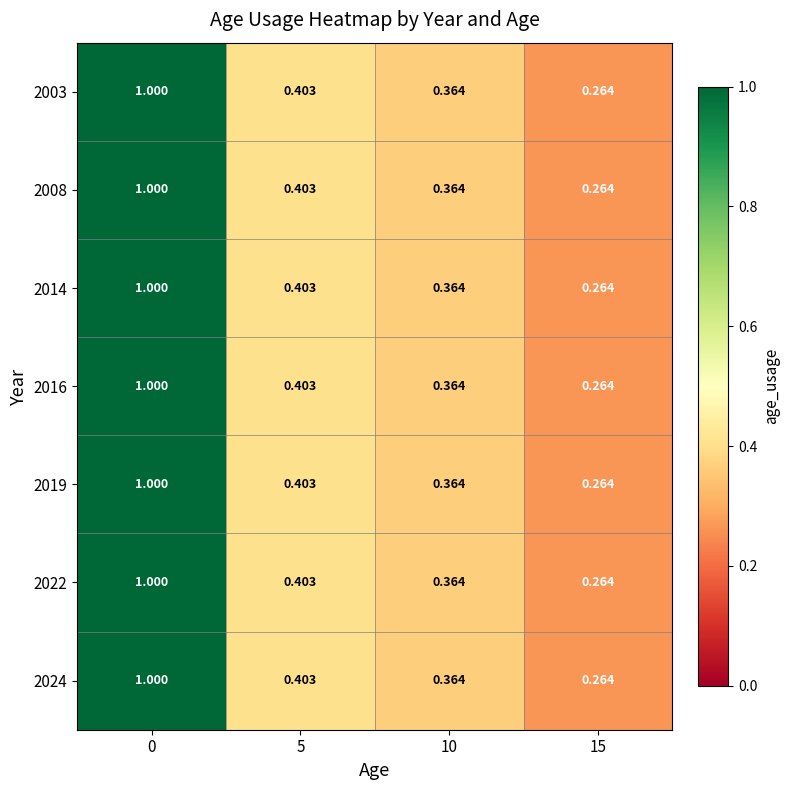

What is the smallest value displayed?

0.3